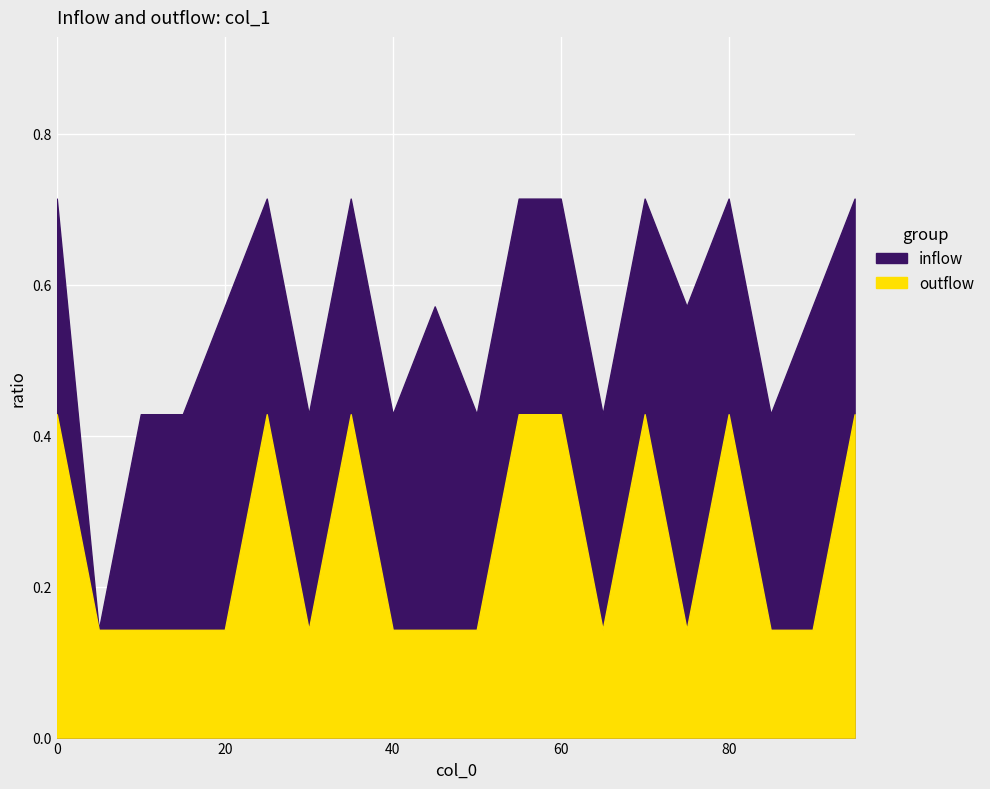

What is the difference between the maximum and second lowest values in the col_1_upper series?

0.3